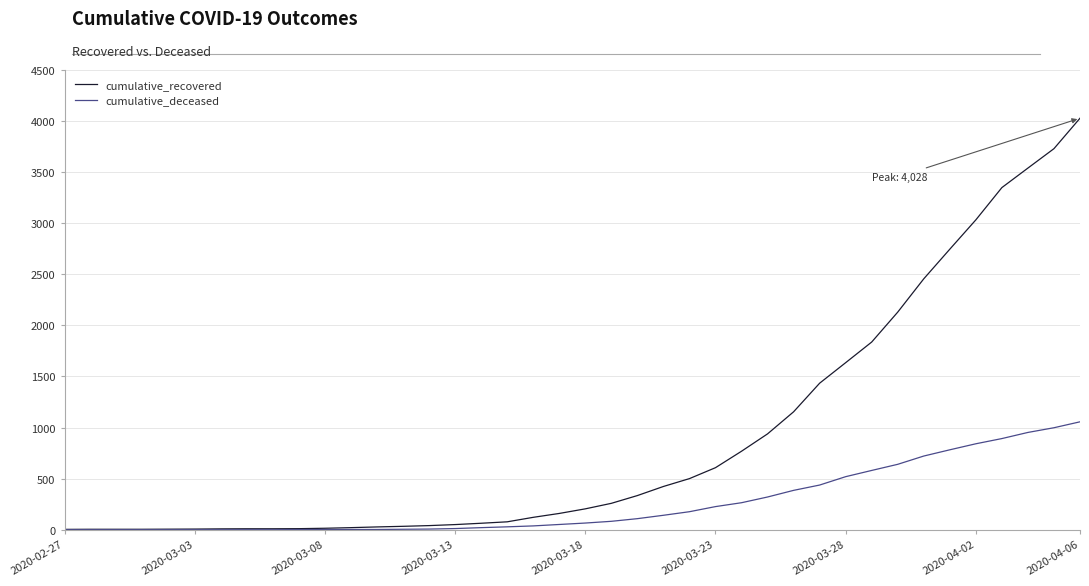

Which series has the largest total across all categories?

cumulative_recovered